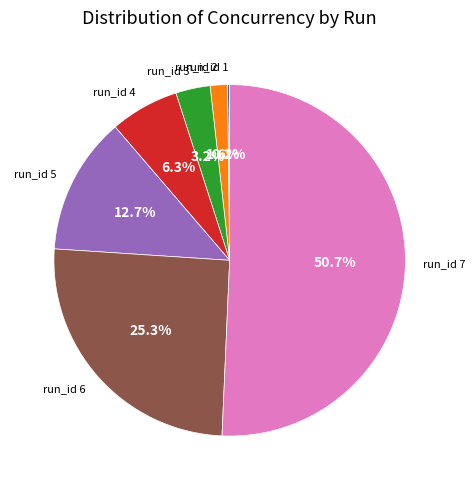

Is there any slice that represents more than half of the pie?

Yes